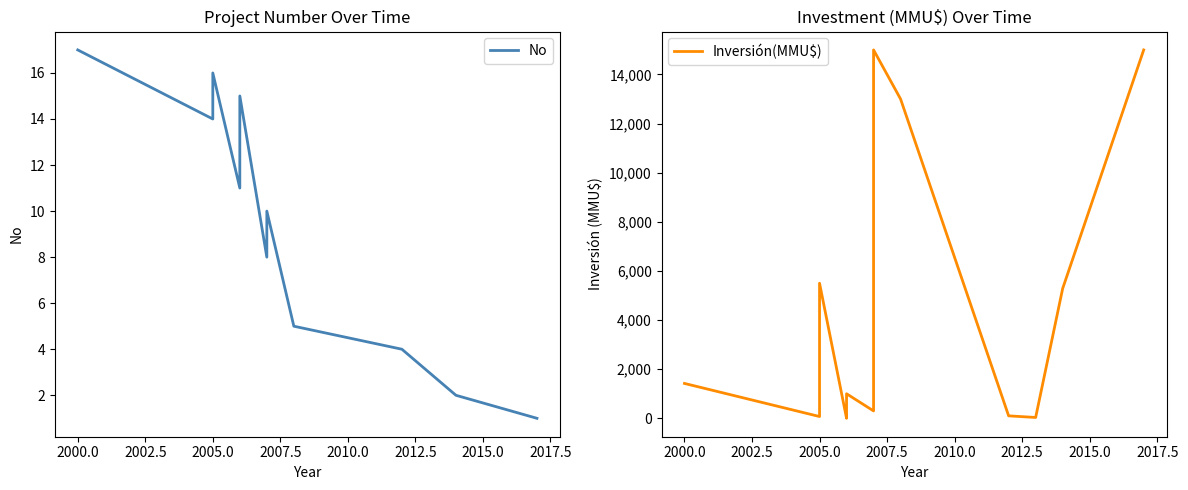

True or false: Inversión(MMU$) has more than 0 points higher than both neighbors.

True